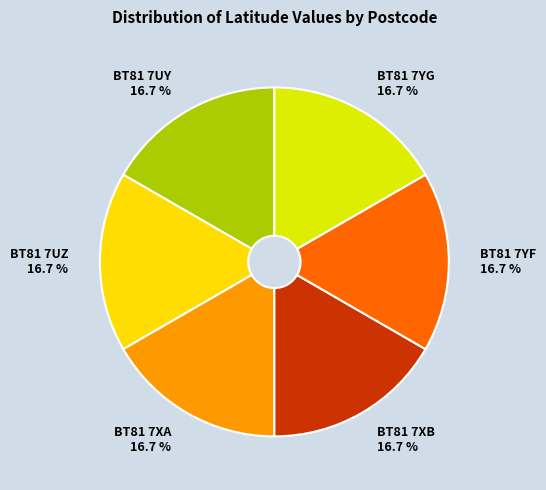

What percentage is the BT81 7YG slice, to the nearest percent?

17%